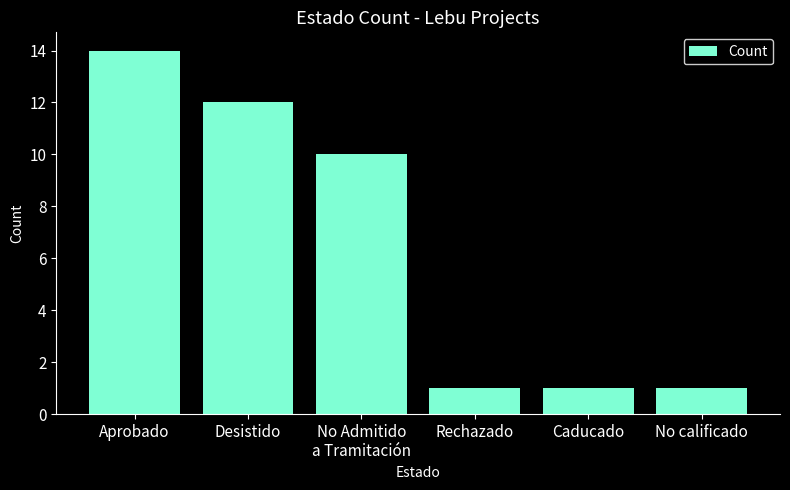

How many values are below 10?

3